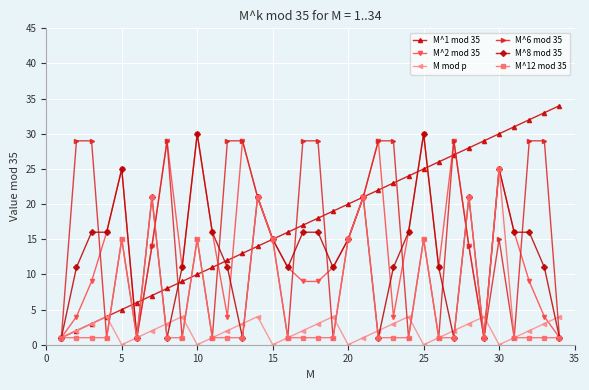

What is the sum of all M^8 mod 35 values?

448